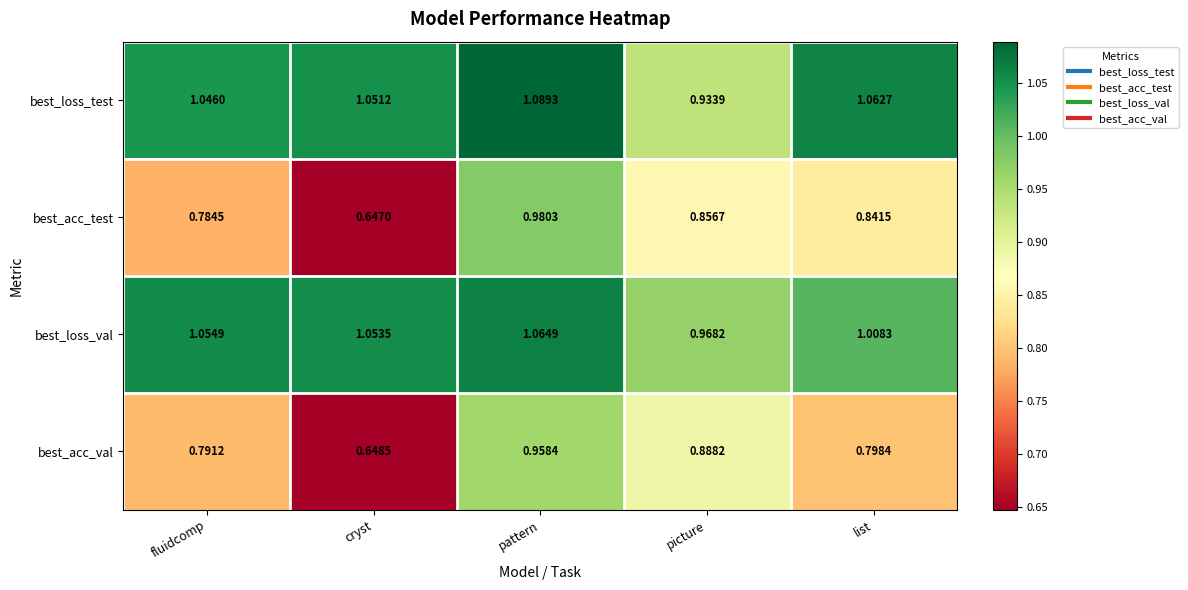

Count the number of data series in this chart.

4